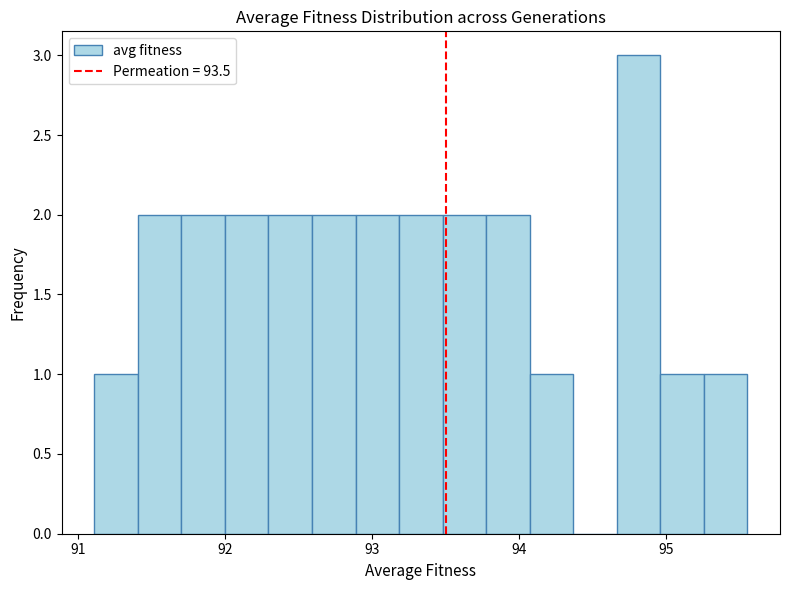

Read against the x-axis, roughly where is the centre of the tallest bar?

94.8